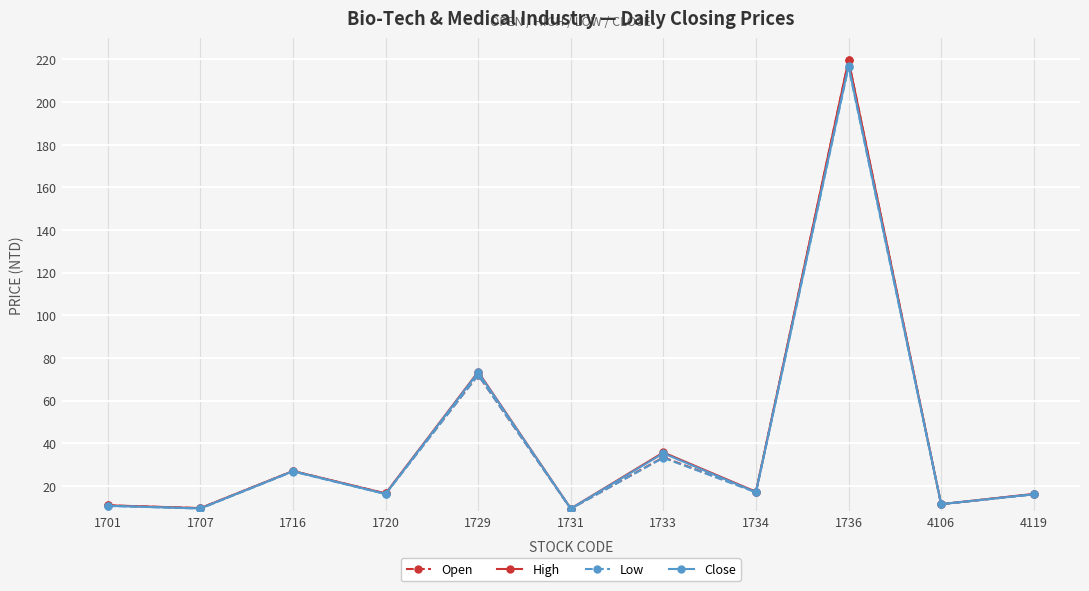

What is the difference between the highest and lowest values at 1731?

0.1